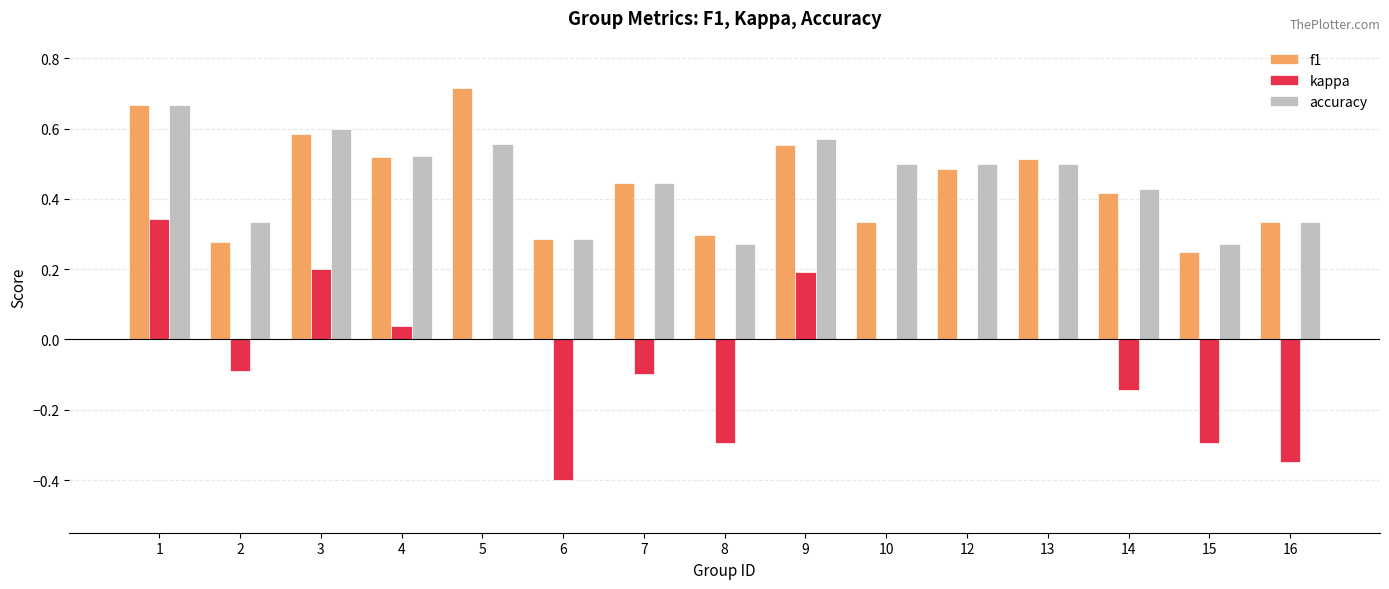

The value of f1 at 3 is 0.9. True or false?

False